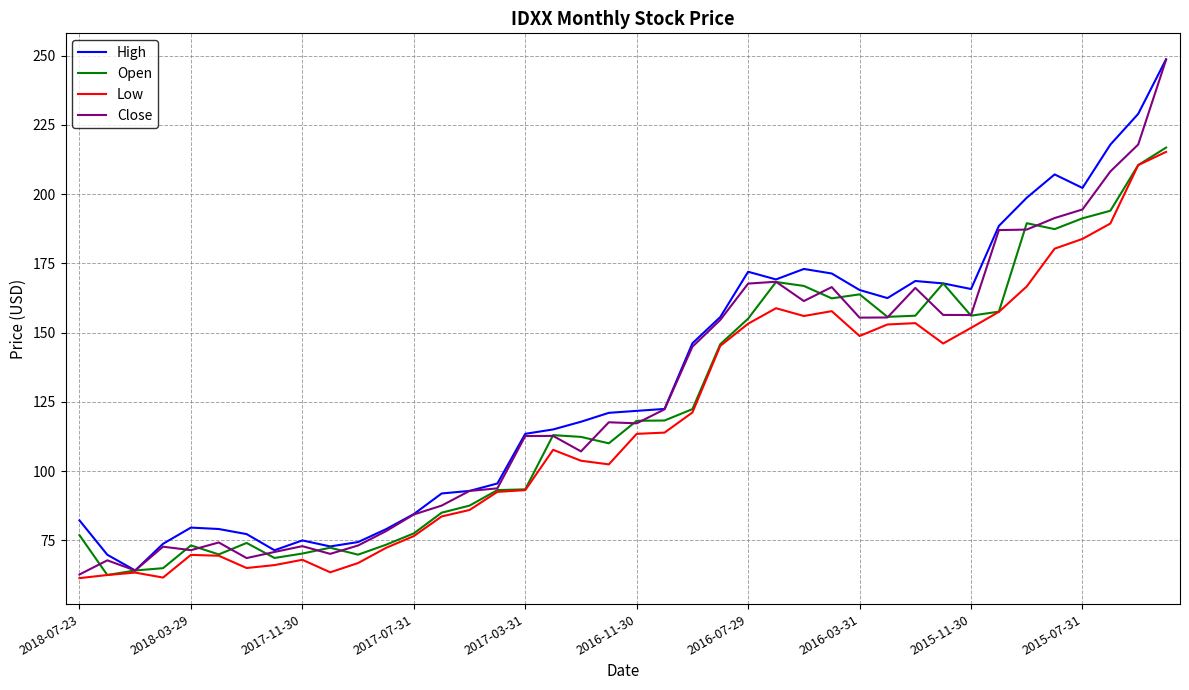

What is the highest value of the High series?

248.7